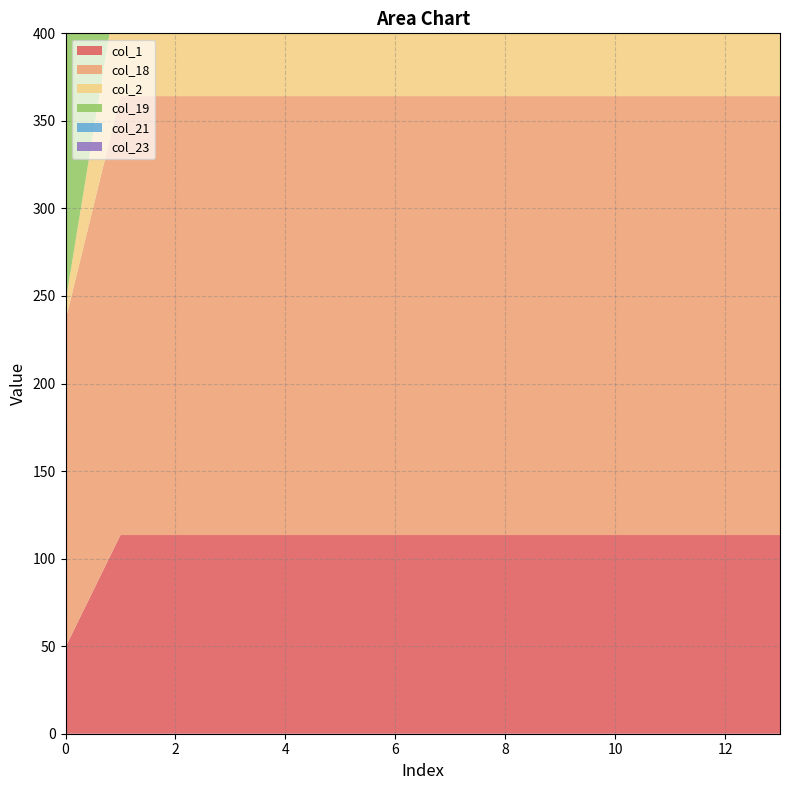

Reading left to right, what are all the values shown in this chart?

col_1: 0=49.5	1=113.5	2=113.5	3=113.5	4=113.5	5=113.5	6=113.5	7=113.5	8=113.5	9=113.5	10=113.5	11=113.5	12=113.5	13=113.5
col_18: 0=186.7	1=250.7	2=250.7	3=250.7	4=250.7	5=250.7	6=250.7	7=250.7	8=250.7	9=250.7	10=250.7	11=250.7	12=250.7	13=250.7
col_2: 0=10.3	1=74.3	2=74.3	3=74.3	4=74.3	5=74.3	6=74.3	7=74.3	8=74.3	9=74.3	10=74.3	11=74.3	12=74.3	13=74.3
col_19: 0=249.2	1=313.2	2=313.2	3=313.2	4=313.2	5=313.2	6=313.2	7=313.2	8=313.2	9=313.2	10=313.2	11=313.2	12=313.2	13=313.2
col_21: 0=238.4	1=302.4	2=302.4	3=302.4	4=302.4	5=302.4	6=302.4	7=302.4	8=302.4	9=302.4	10=302.4	11=302.4	12=302.4	13=302.4
col_23: 0=111.3	1=175.3	2=175.3	3=175.3	4=175.3	5=175.3	6=175.3	7=175.3	8=175.3	9=175.3	10=175.3	11=175.3	12=175.3	13=175.3